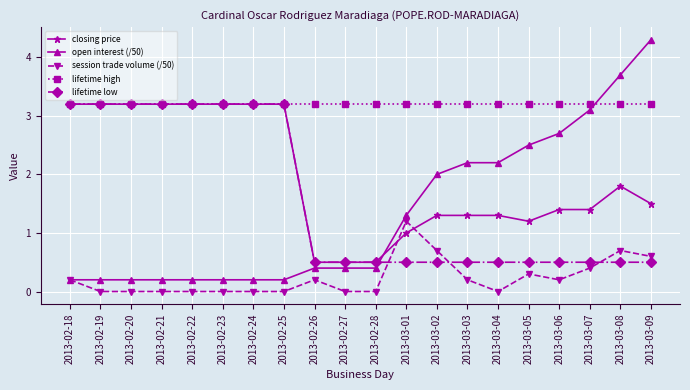

What are all the series names shown in the legend?

closing price, open interest (/50), session trade volume (/50), lifetime high, lifetime low